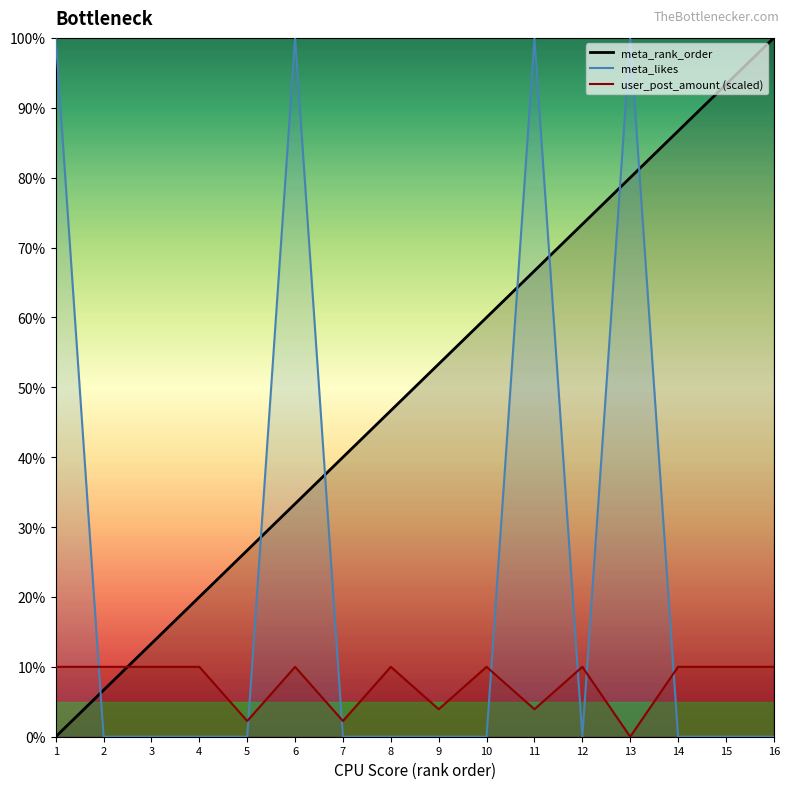

What is the sum of all user_post_amount values?

122.4